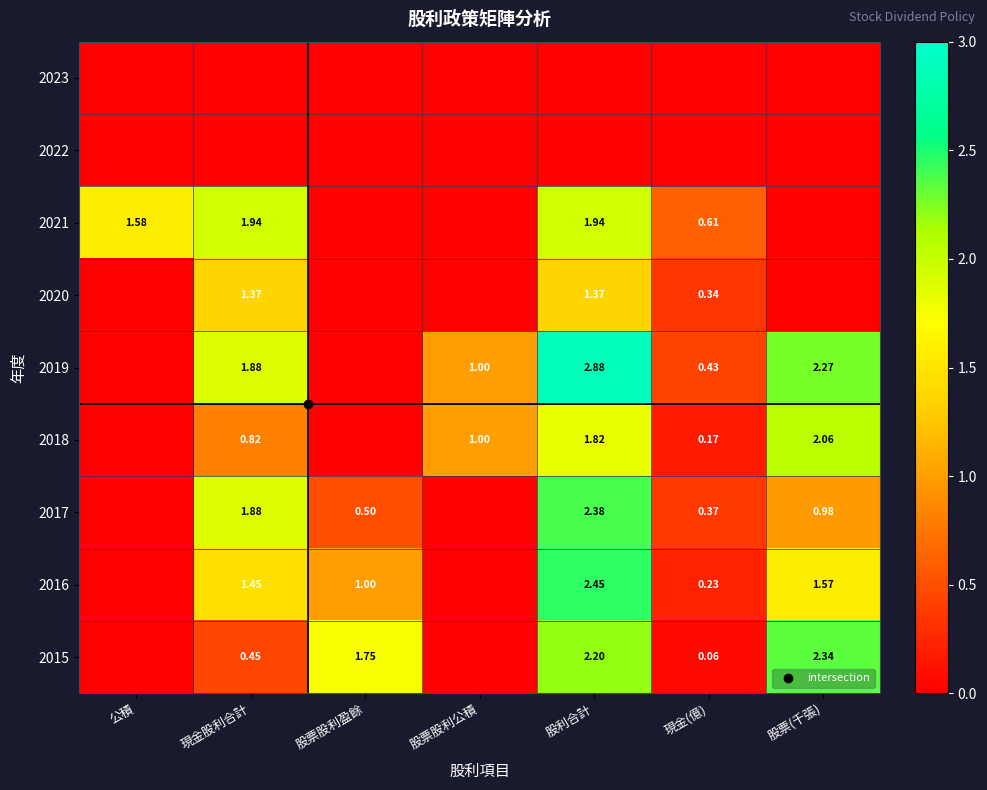

What is the average value of the 2019 series?

1.2